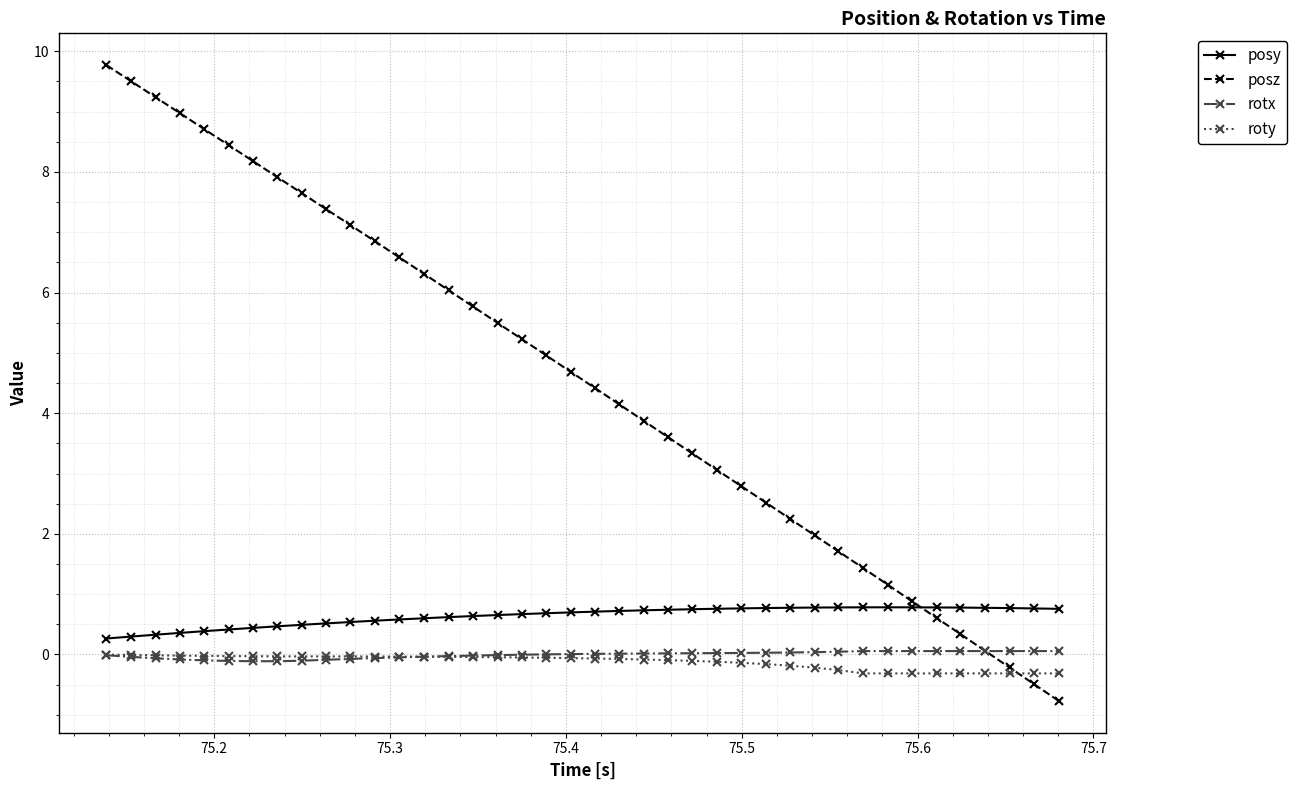

True or false: posy and posz intersect in this chart.

True